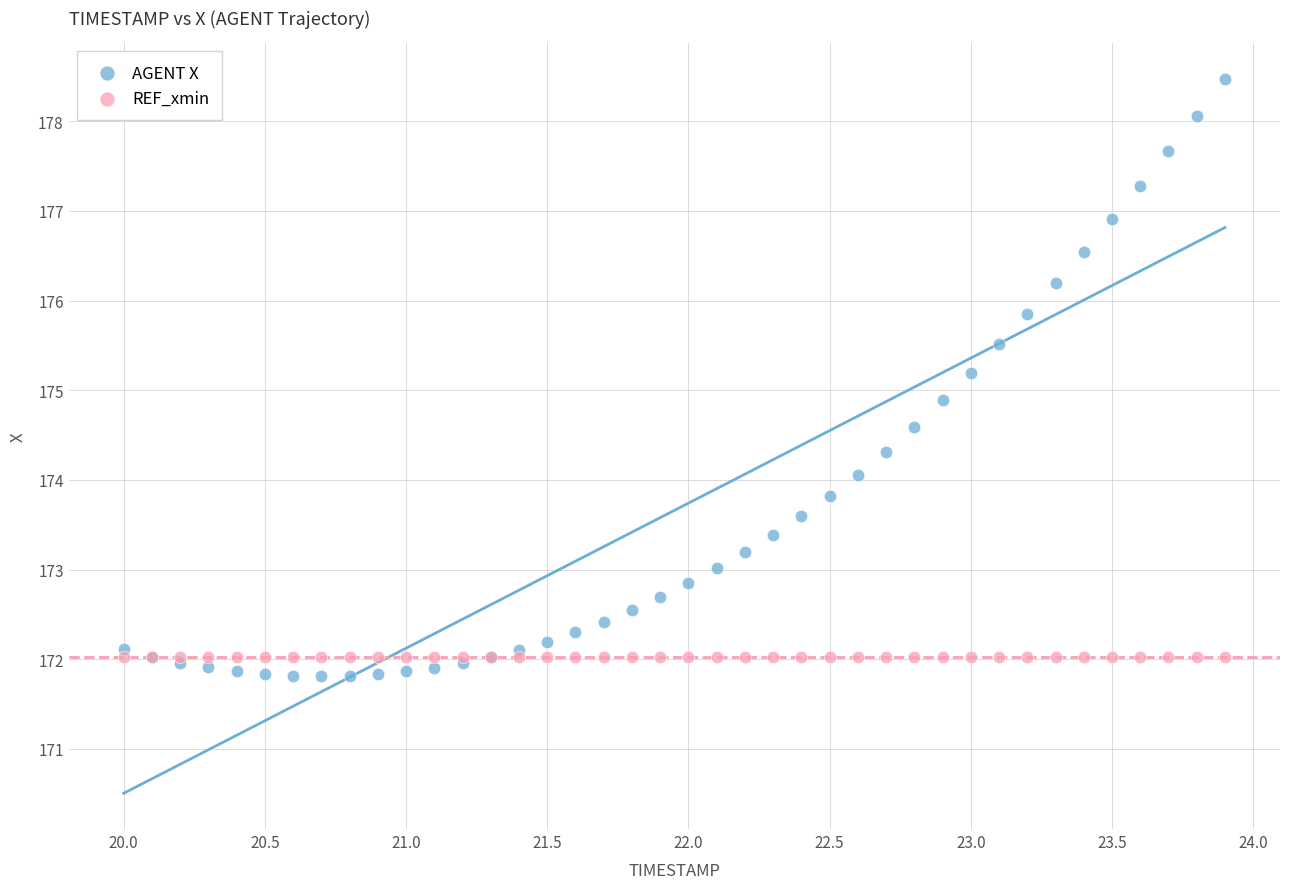

Which series reaches the maximum Y coordinate?

AGENT X